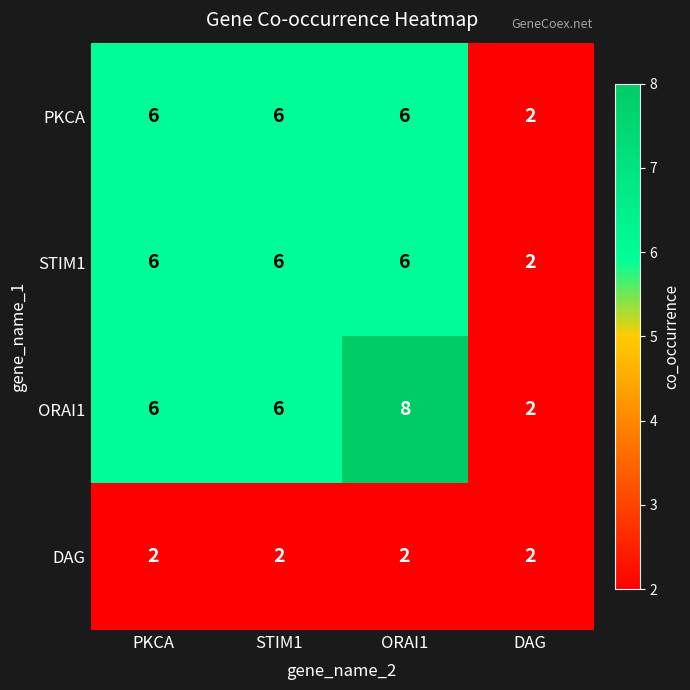

Reading left to right, extract all data points from this chart.

PKCA: PKCA=6	STIM1=6	ORAI1=6	DAG=2
STIM1: PKCA=6	STIM1=6	ORAI1=6	DAG=2
ORAI1: PKCA=6	STIM1=6	ORAI1=8	DAG=2
DAG: PKCA=2	STIM1=2	ORAI1=2	DAG=2